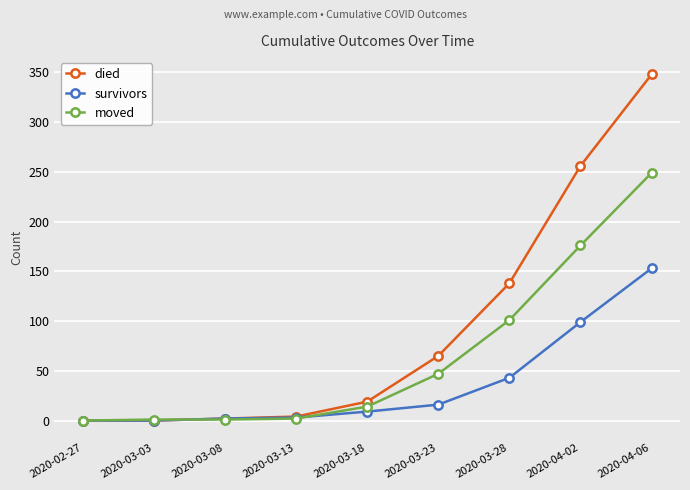

Which series has the largest total across all categories?

died